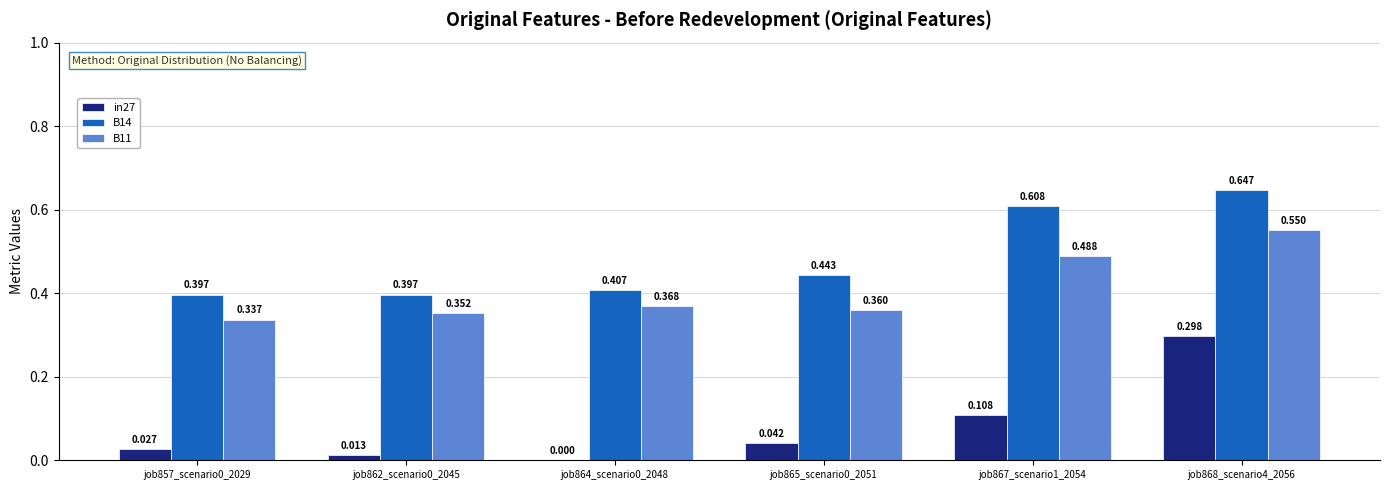

Is the value of B14 at job862_scenario0_2045 greater than the value of in27 at job867_scenario1_2054?

Yes